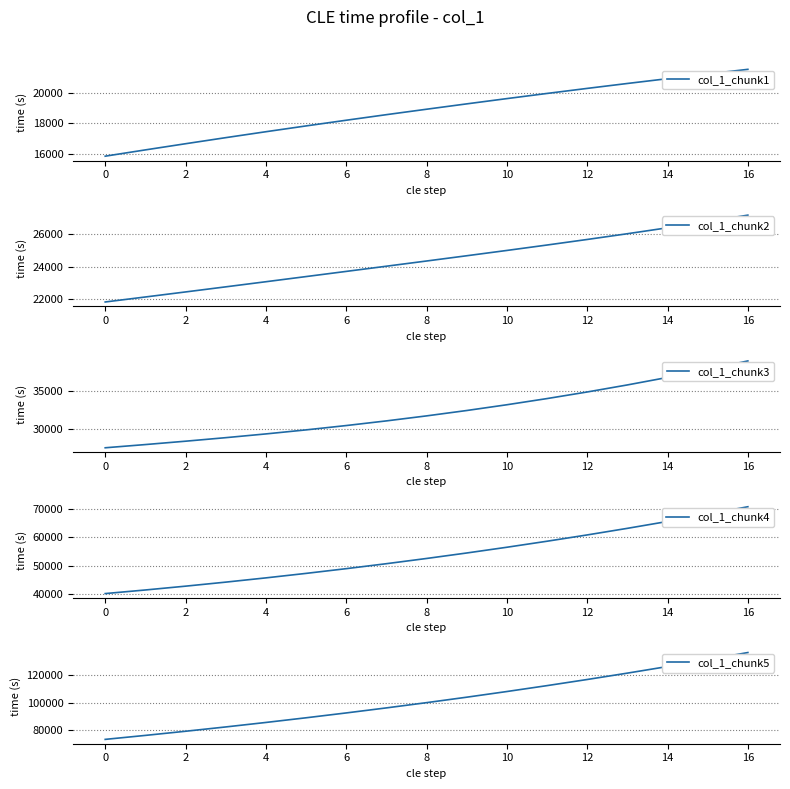

At how many categories does at least one series exceed 17750?

17